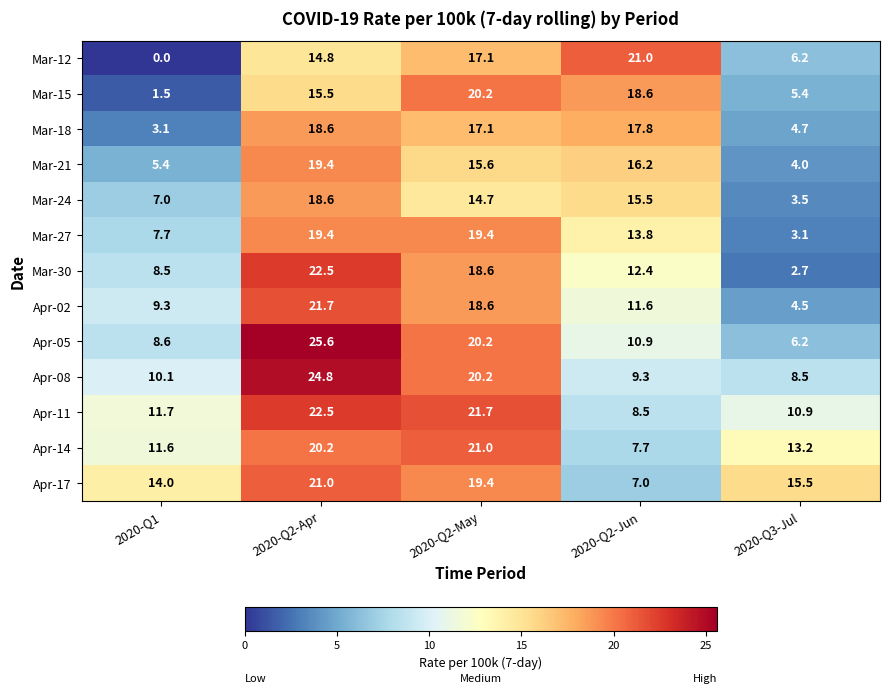

What is the total value across all series at 2020-Q3-Jul?

88.4